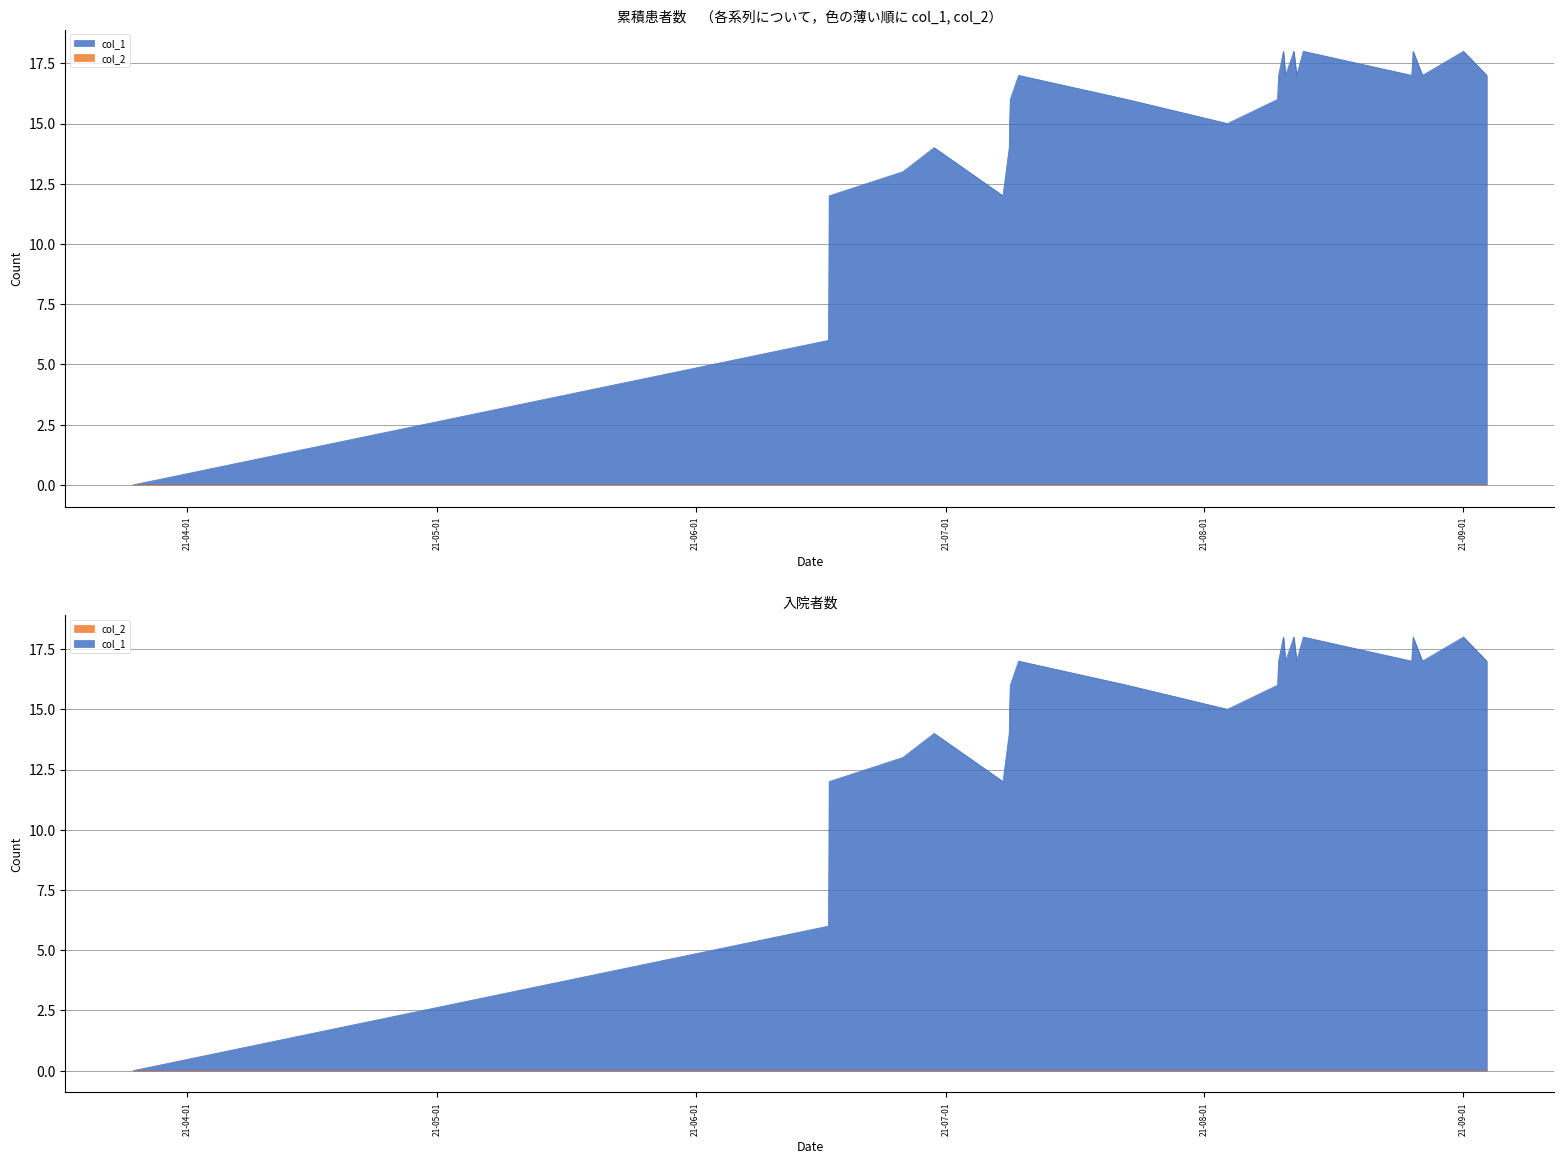

Does the chart display data point markers on the line(s)?

No